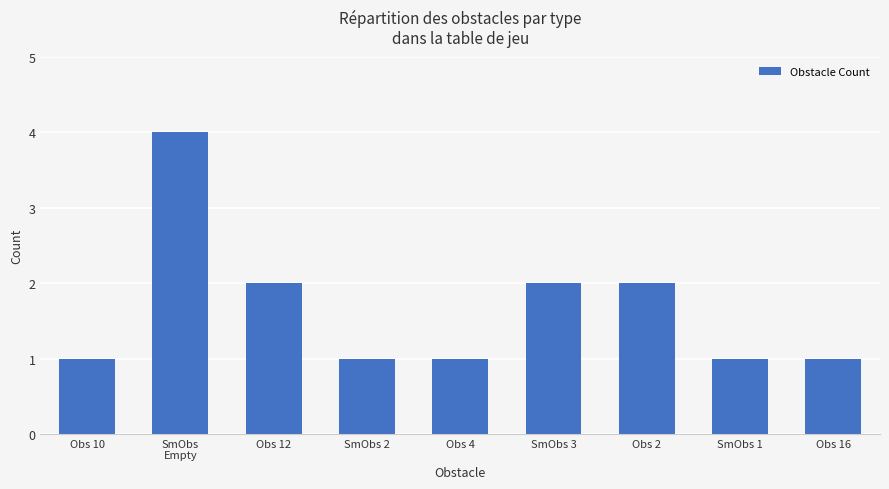

Count the number of data series in this chart.

1